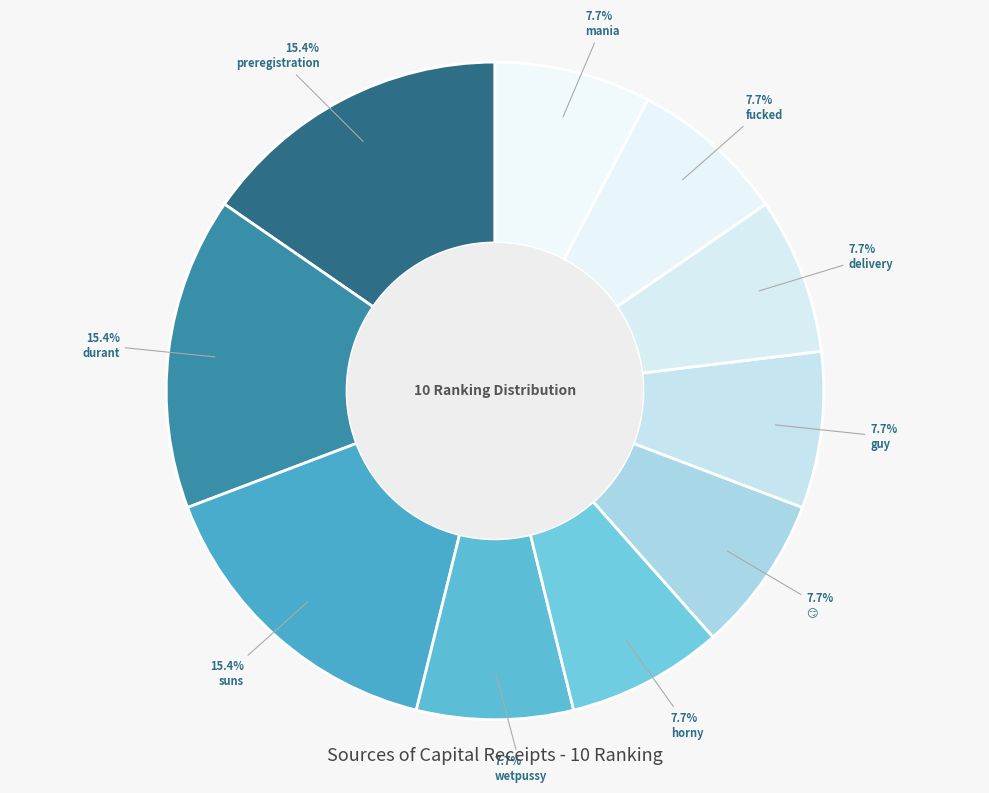

How many slices are in this pie chart?

10